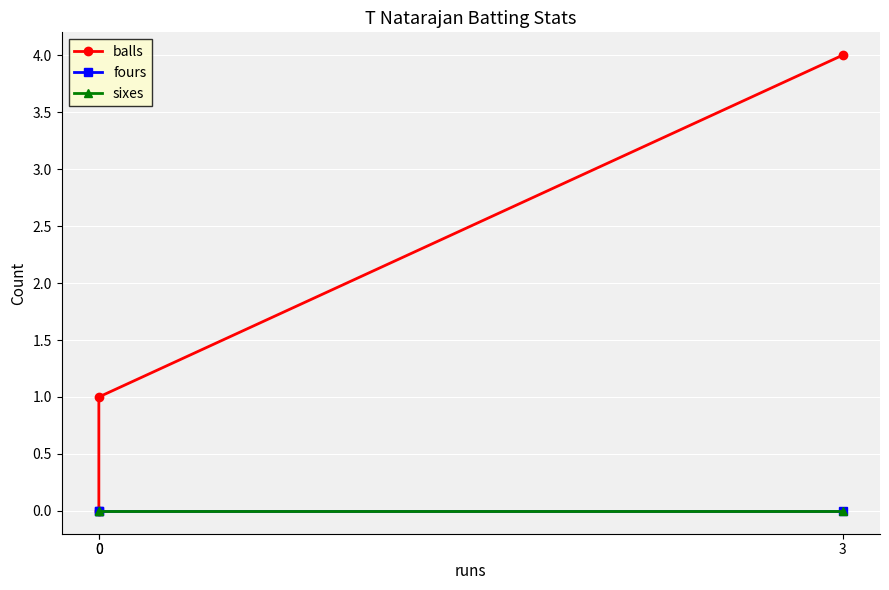

Rank the series at 3 from highest to lowest value.

balls, fours, sixes